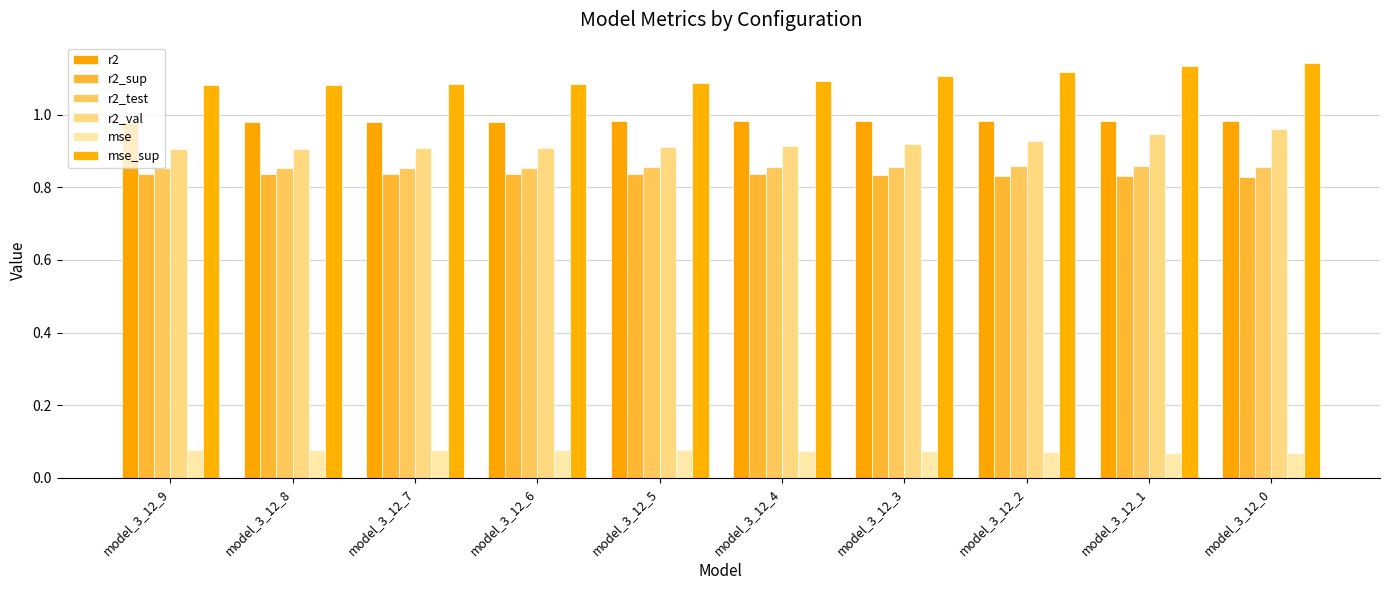

The r2_test series shows 0.4 at model_3_12_7. True or false?

False